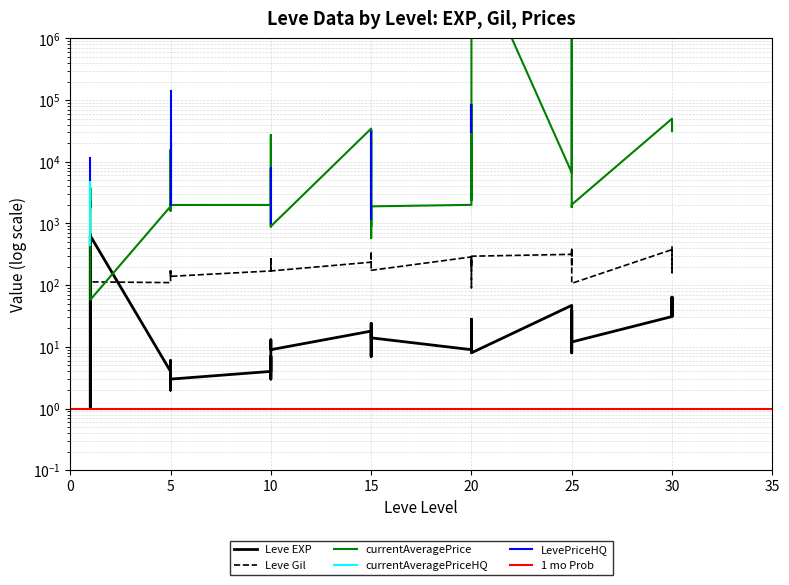

Which series has the largest total across all categories?

currentAveragePrice